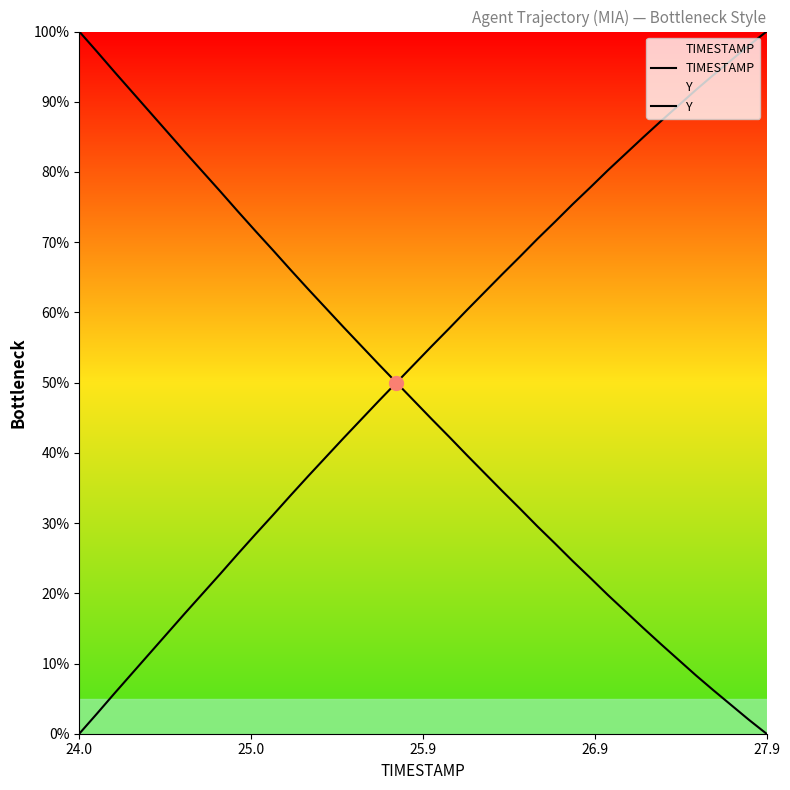

How many lines are shown in the chart?

2